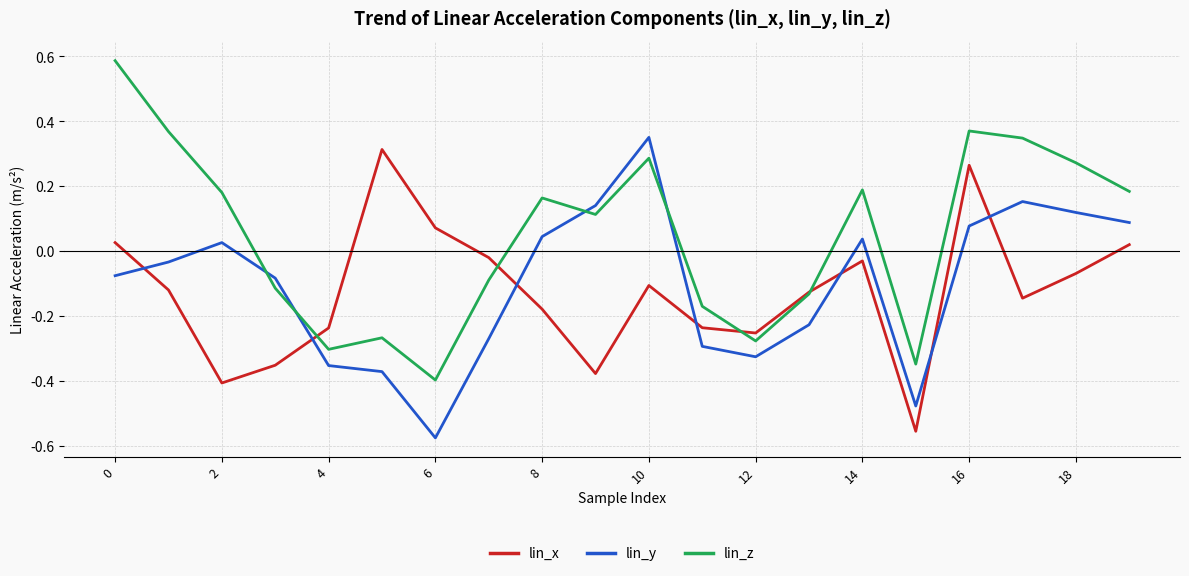

Which series has the widest spread of values?

lin_z